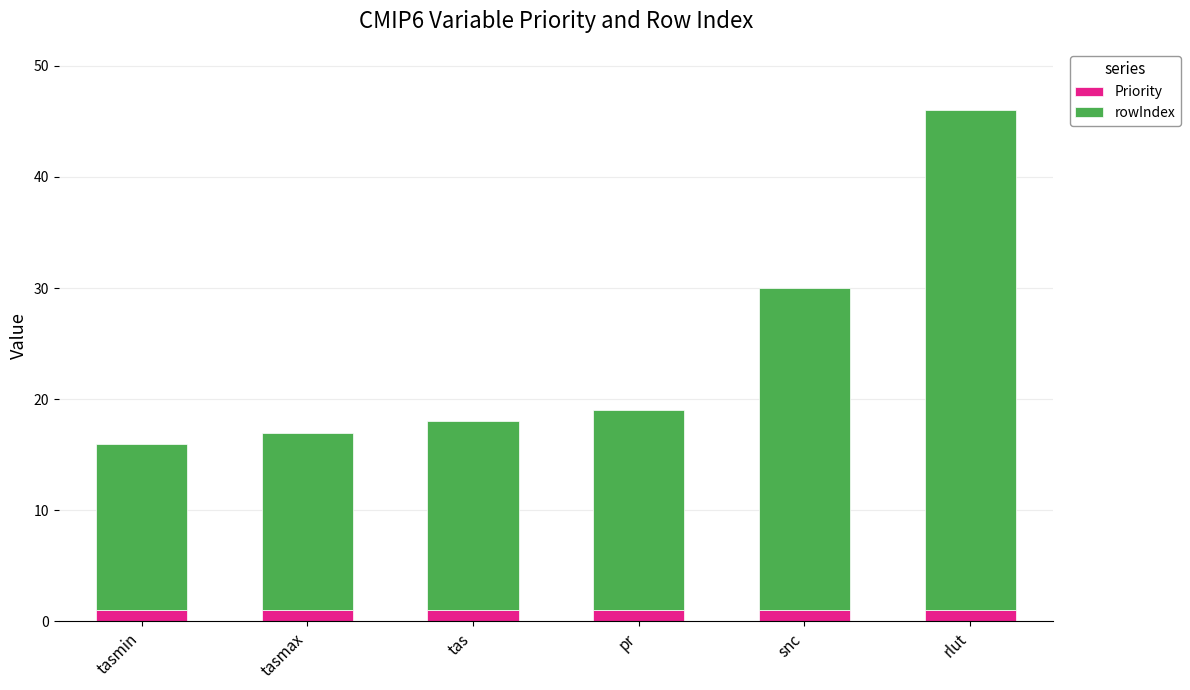

At which category is the sum across all series the highest?

rlut